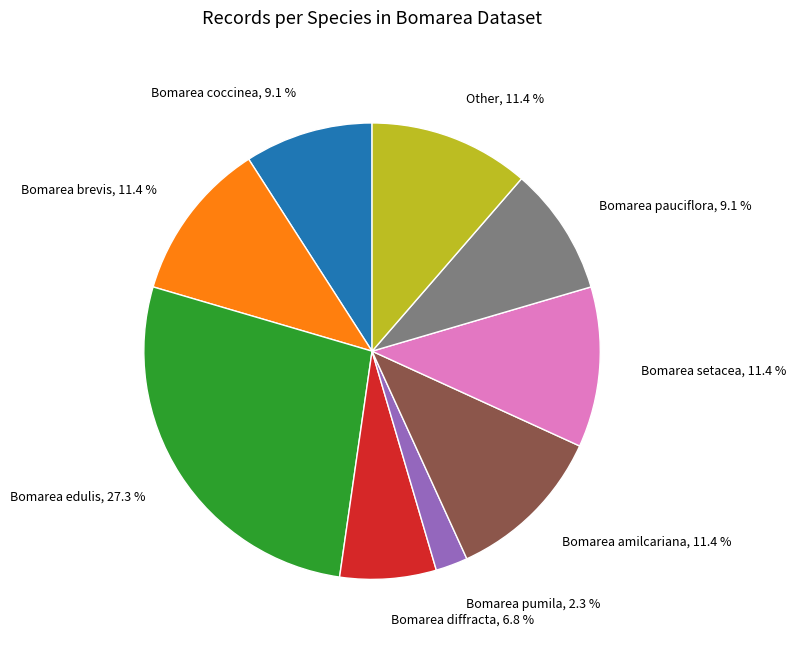

Is there any slice that represents more than half of the pie?

No